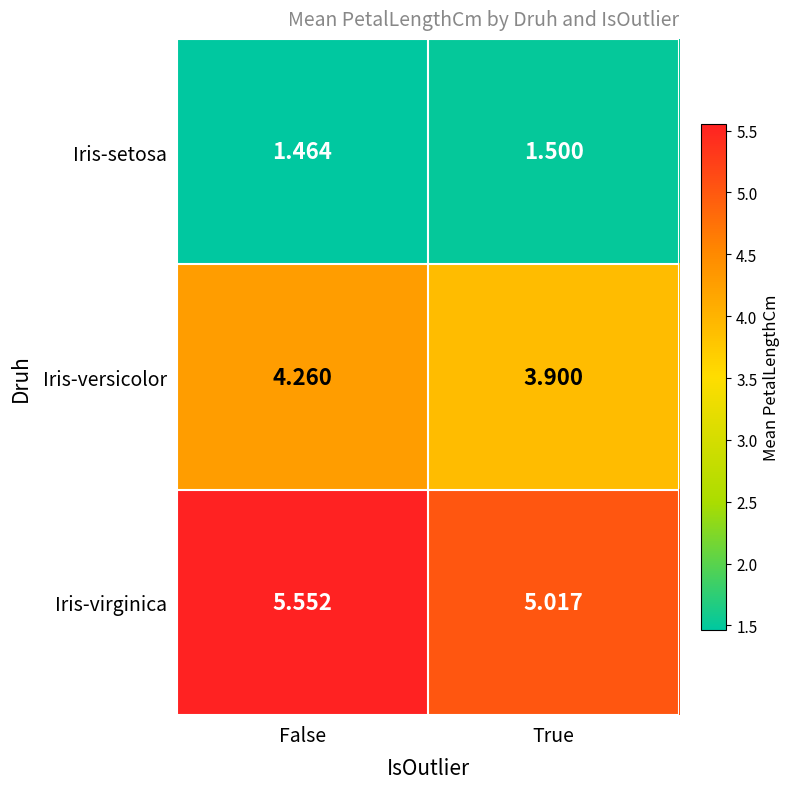

At which label does Iris-versicolor first exceed 4?

False